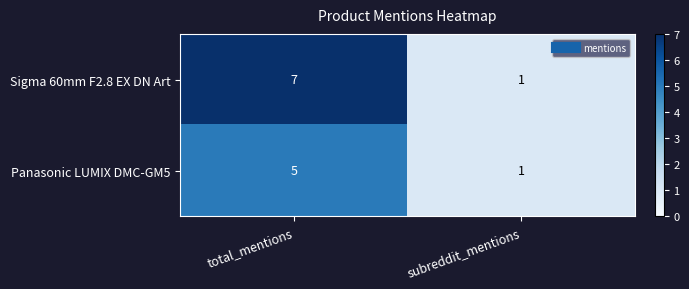

What is the sum of all Panasonic LUMIX DMC-GM5 values?

6